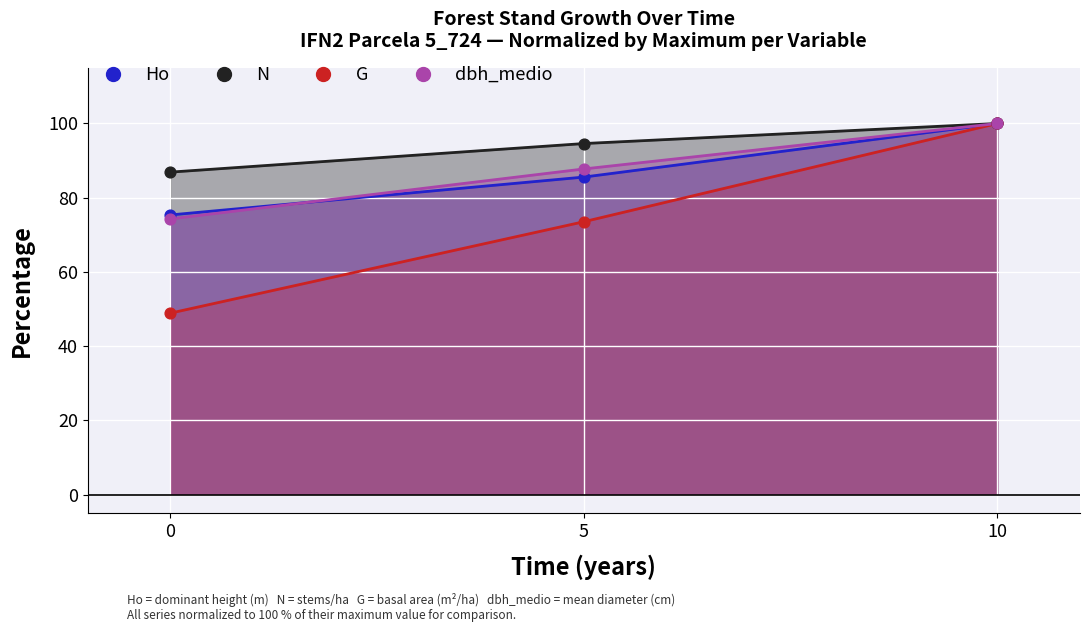

At how many categories does at least one series exceed 58?

3